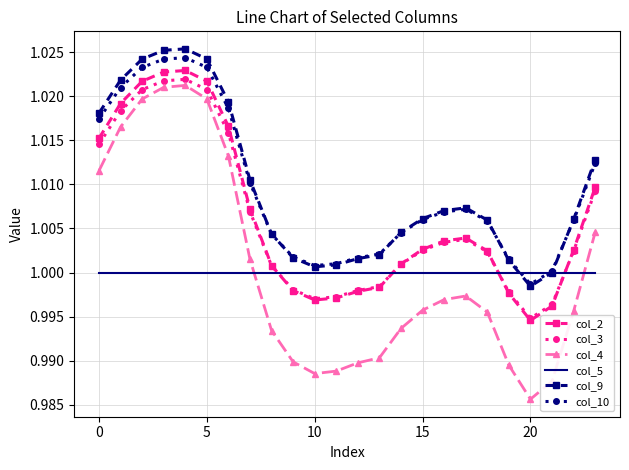

True or false: col_4 and col_10 cross at least once.

False